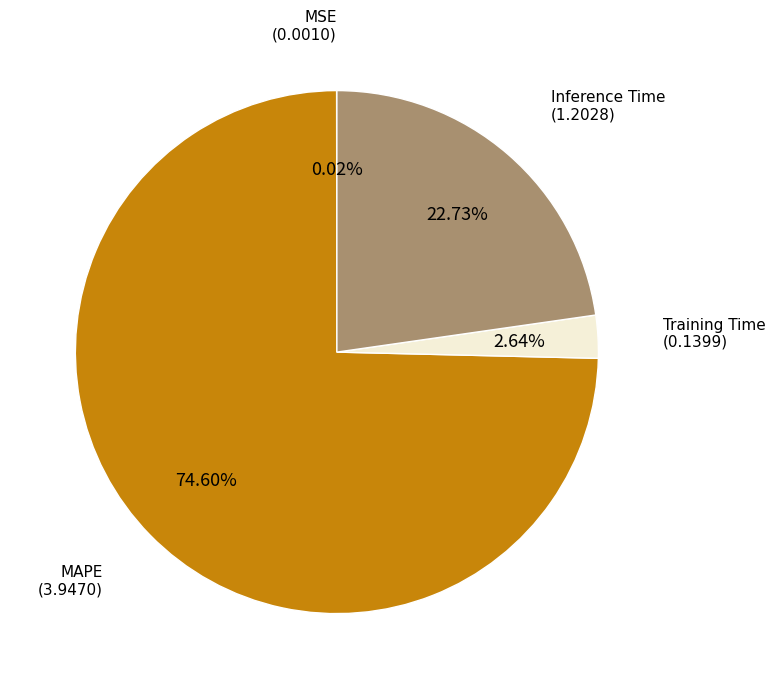

Does any single category account for the majority?

Yes